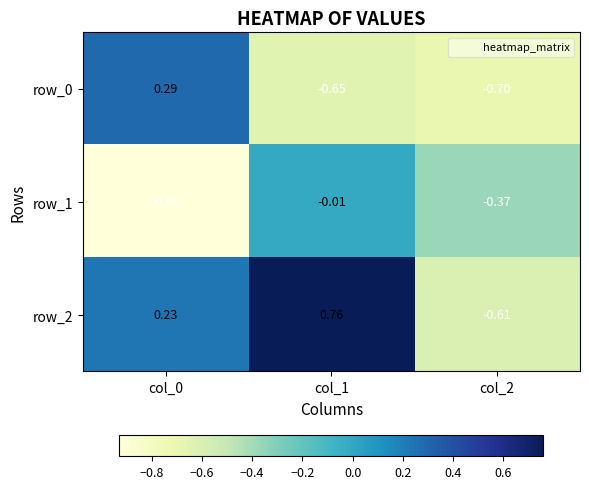

Is the value of row_2 at col_0 greater than the value of row_1 at col_2?

Yes